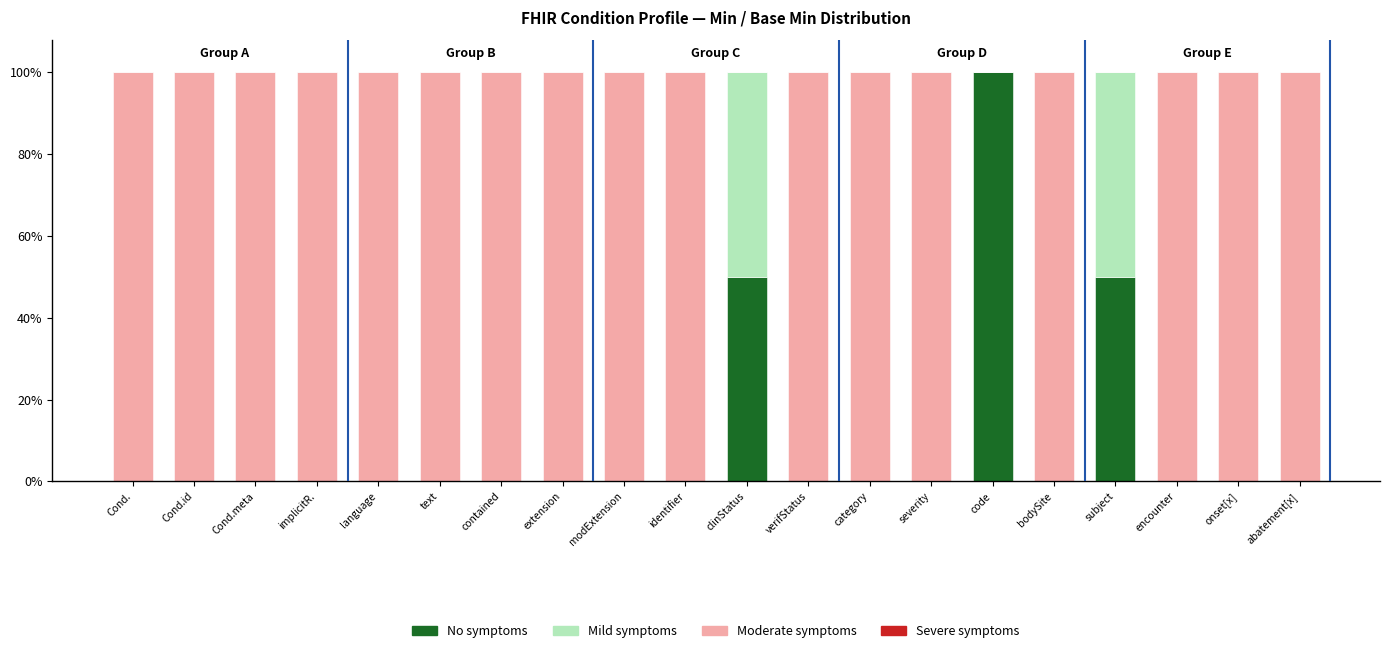

At which label does No symptoms reach its peak?

code